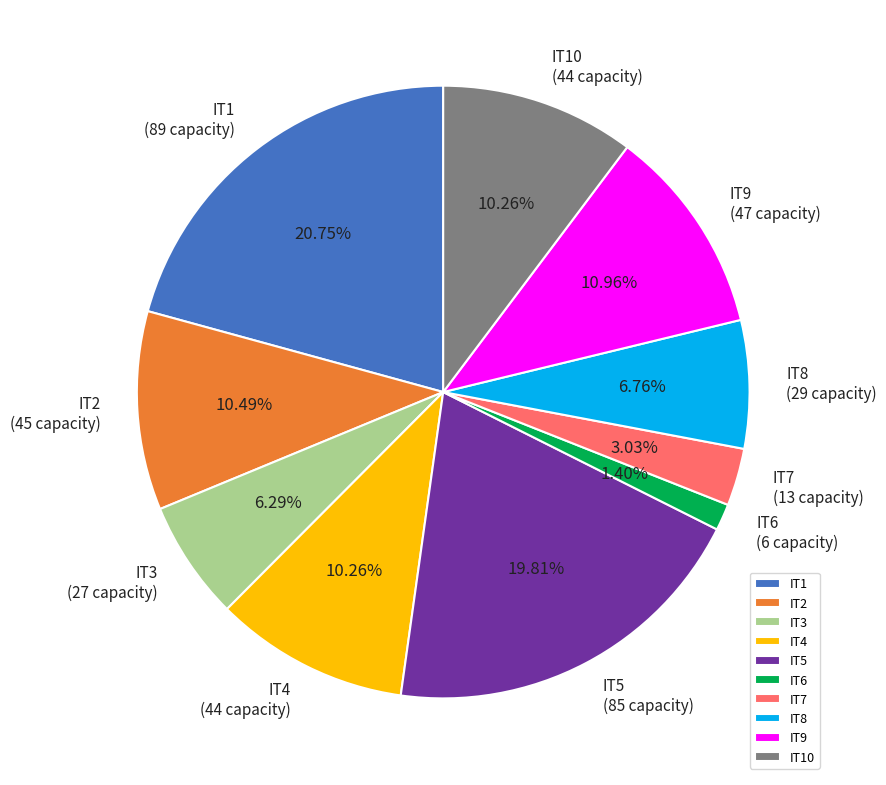

To the nearest percent, what is the difference between the largest and smallest slice percentages?

19%